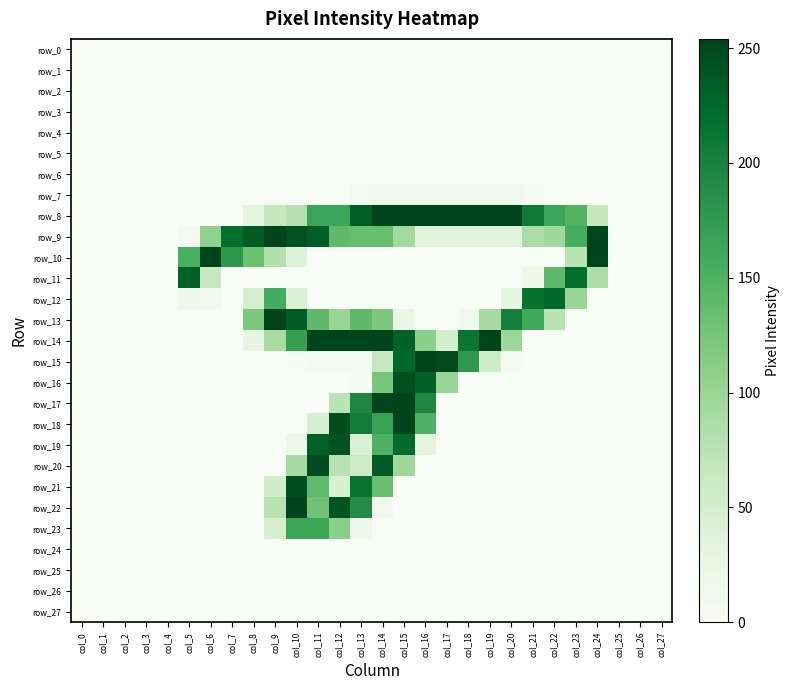

Which series has the largest total across all categories?

row_8